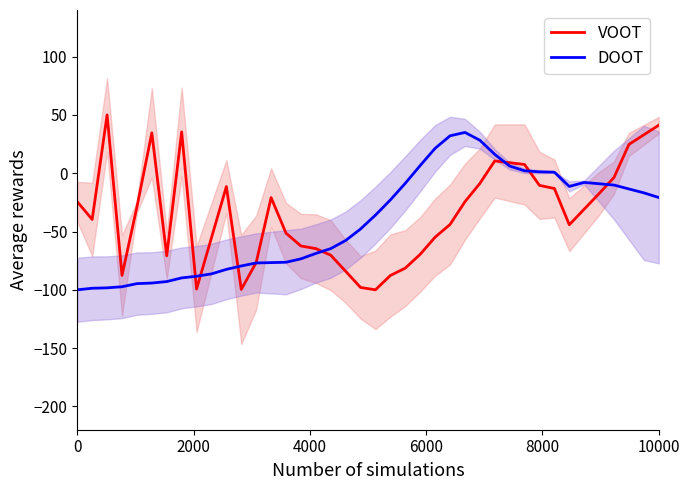

What is the lowest value of the VOOT series?

-100.0